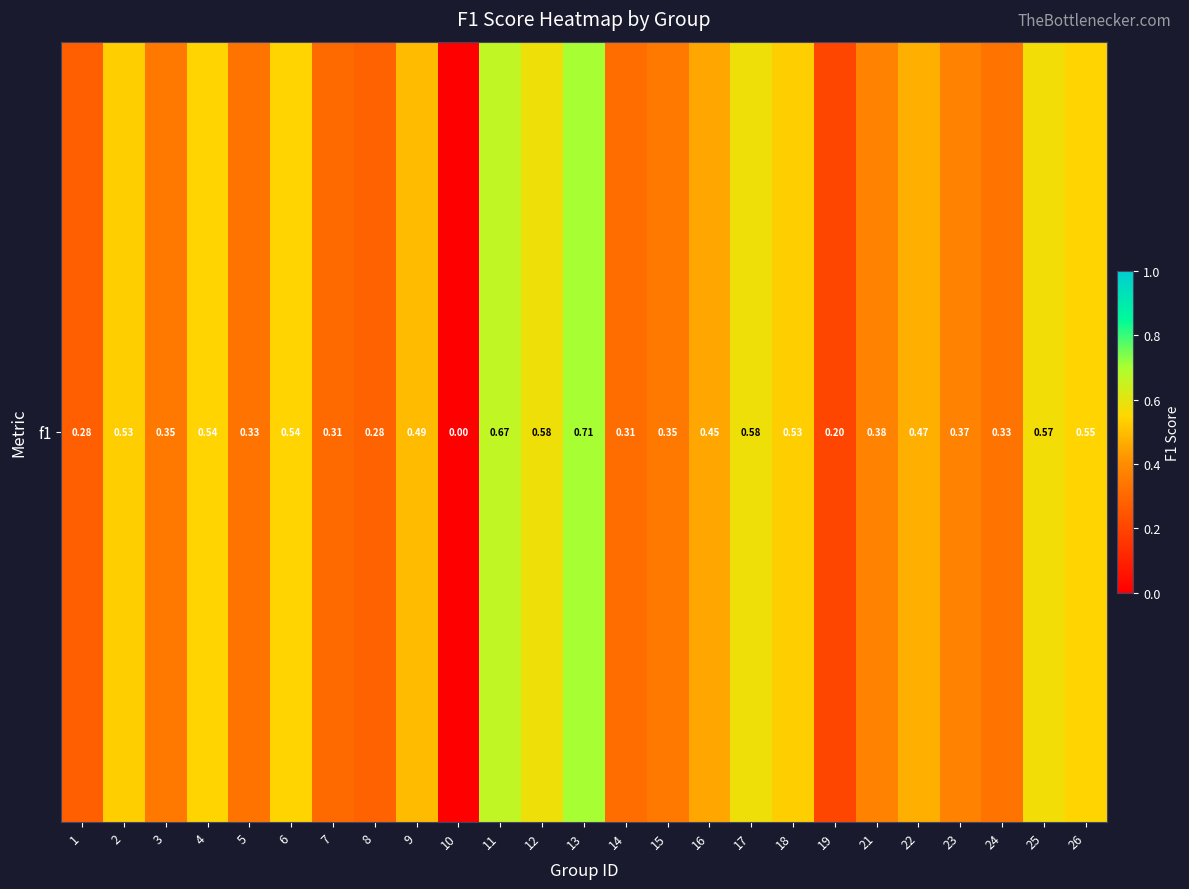

Rank the categories by value from highest to lowest.

13, 11, 12, 17, 25, 26, 4, 6, 2, 18, 9, 22, 16, 21, 23, 3, 15, 5, 24, 14, 7, 8, 1, 19, 10